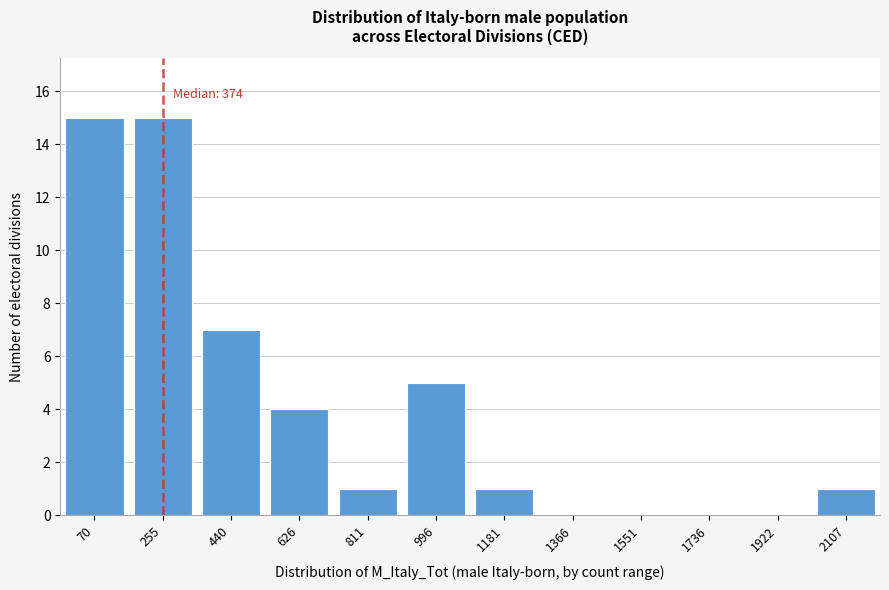

Reading left to right, extract all data points from this chart.

70=15	255=15	440=7	626=4	811=1	996=5	1181=1	1366=0	1551=0	1736=0	1922=0	2107=1